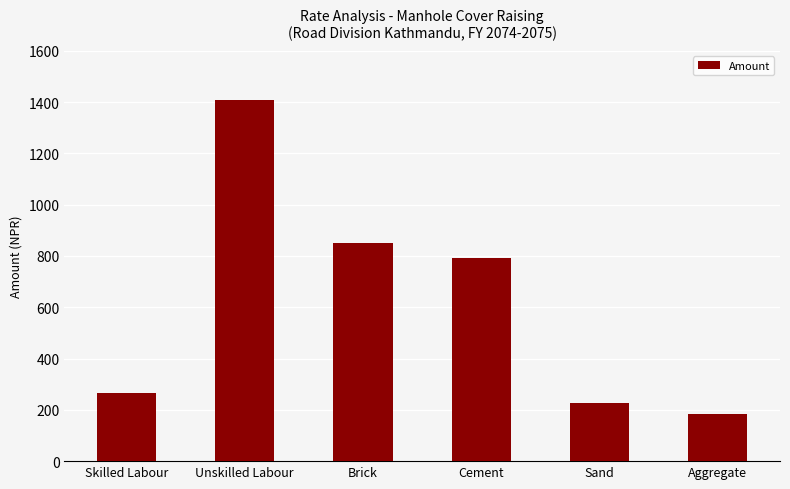

Which label corresponds to the smallest value in the chart?

Aggregate